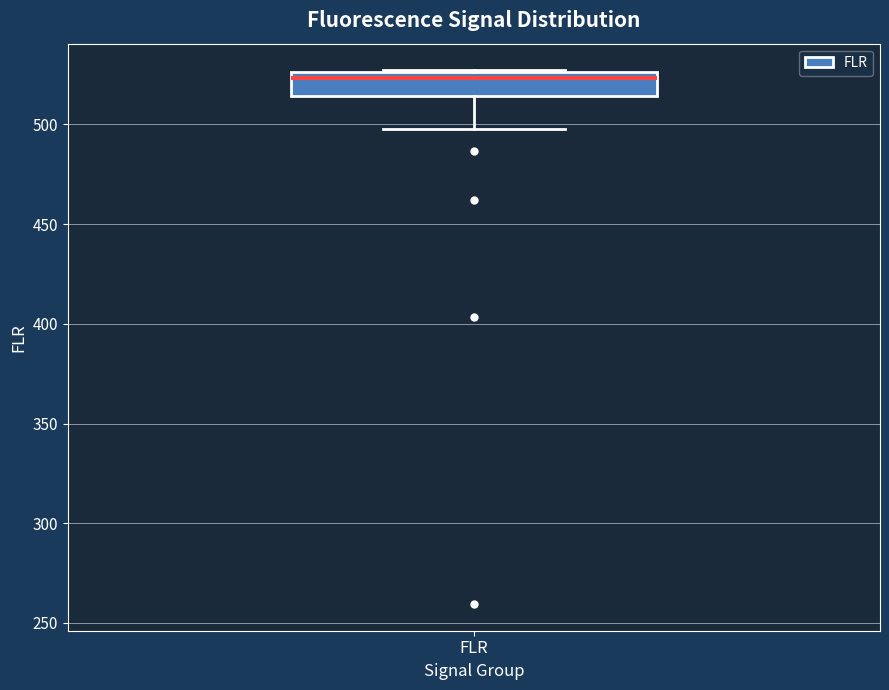

Transcribe this box plot: give where the median line is, the range the box spans, and where the two whiskers end, as read against the y-axis. The values are not printed on the chart, so give them approximately, as read against the axis.

median 525 (just below the box's upper edge), box 515 to 525, whiskers 500 to 525